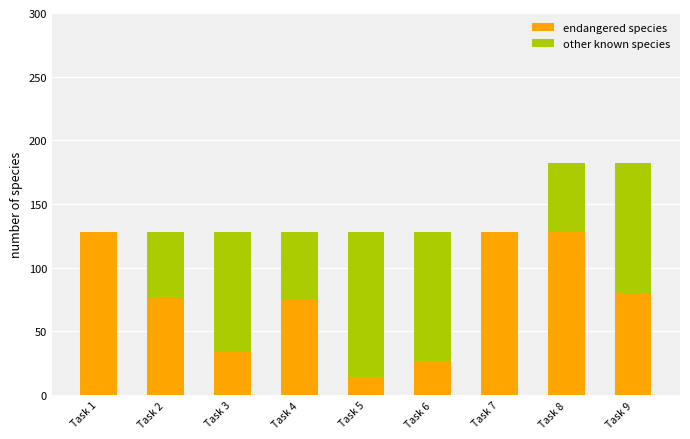

What is the total value across all series at Task 3?

128